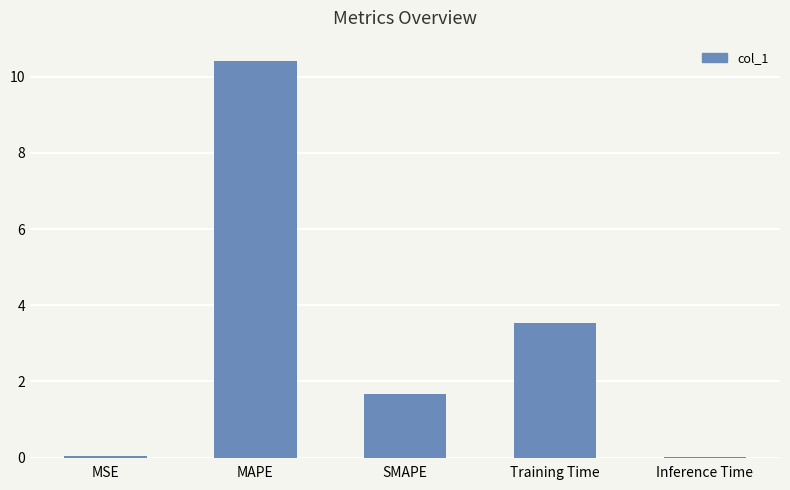

What is the sum of the values at SMAPE and MAPE?

12.1